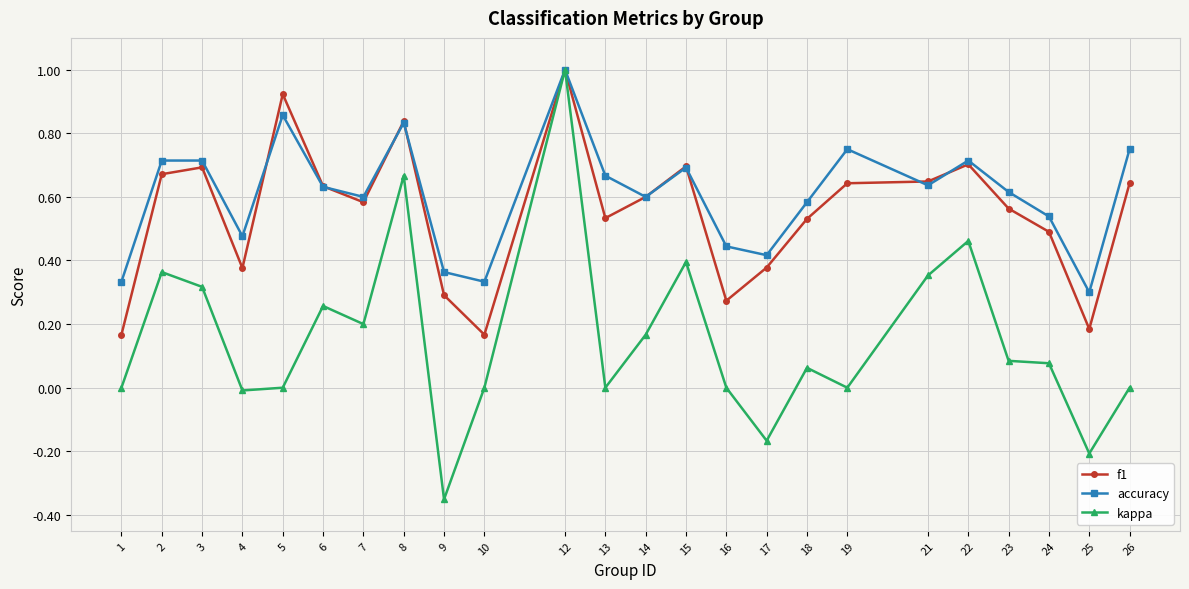

Which label corresponds to the largest value in the chart?

12